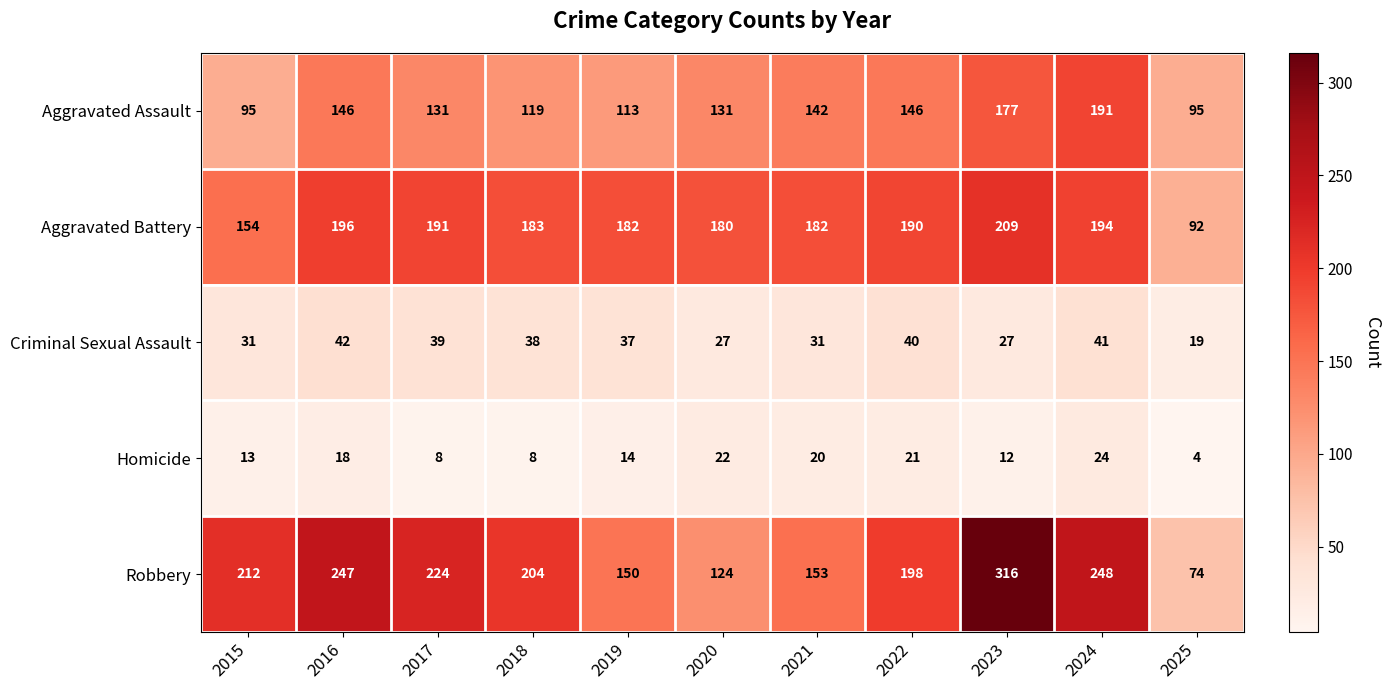

At 2016, list the series in order from largest to smallest.

Robbery, Aggravated Battery, Aggravated Assault, Criminal Sexual Assault, Homicide